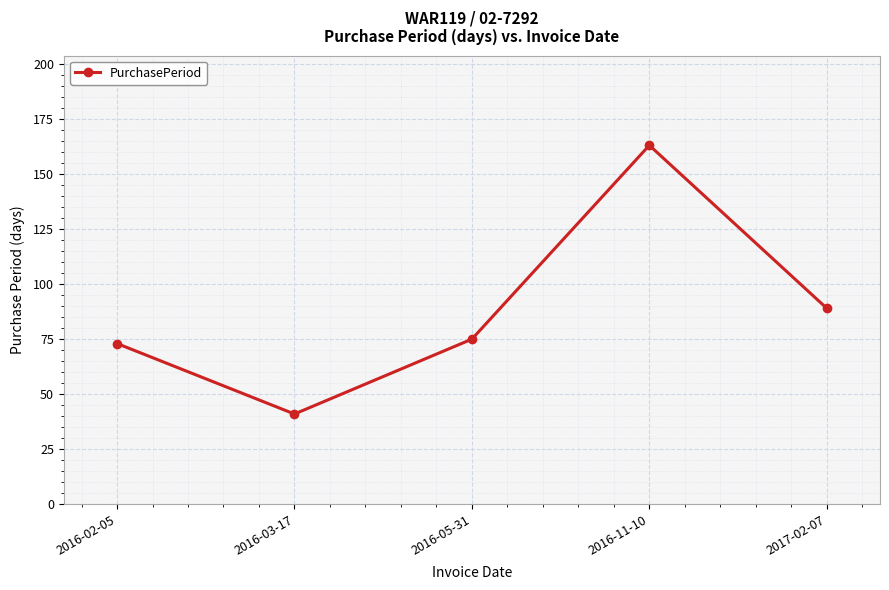

What is the label of the 4th point from the left?

2016-11-10